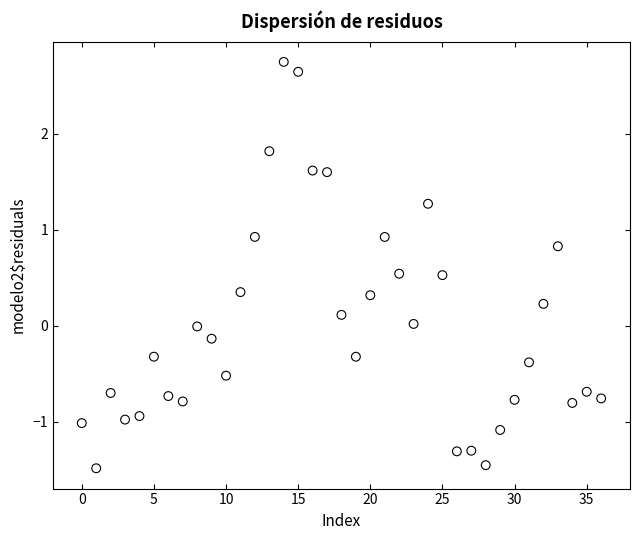

What is the range of Y values (max minus min)?

4.2